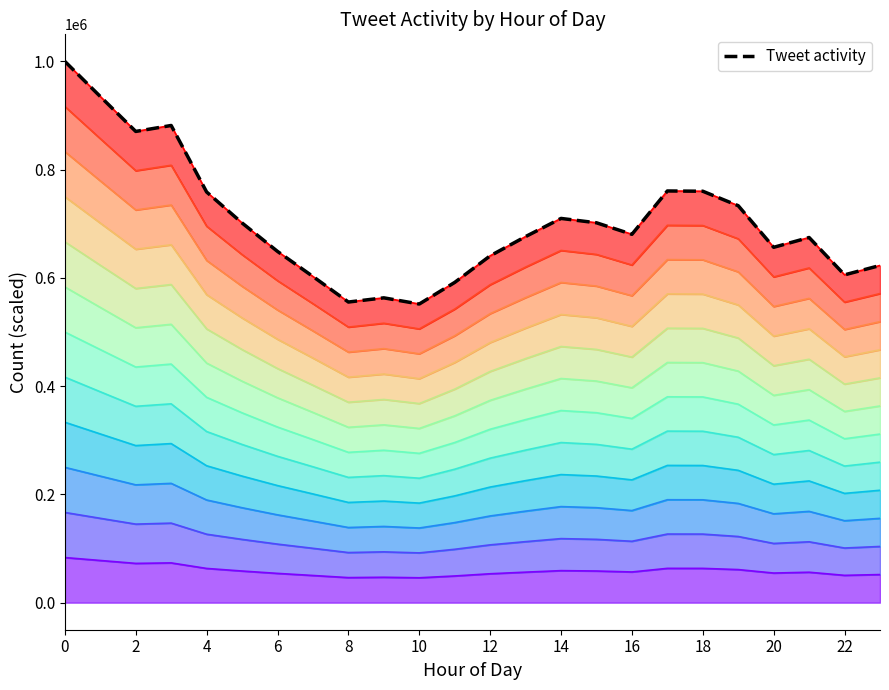

True or false: Level 12 and Tweet activity intersect in this chart.

False